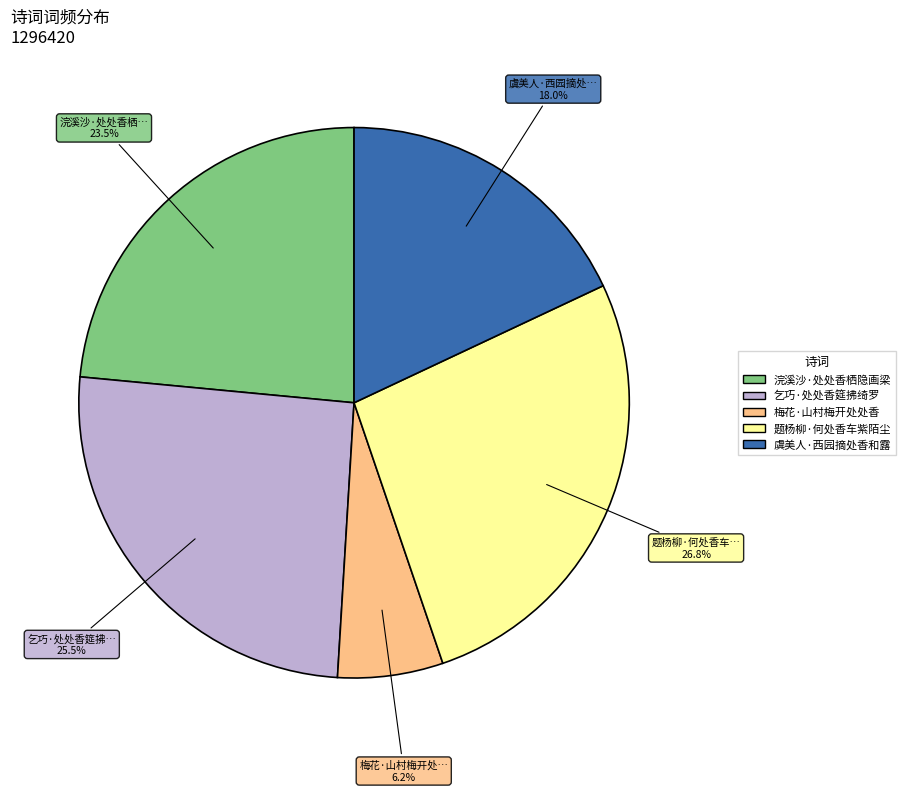

Which category has the biggest portion of the pie?

题杨柳·何处香车紫陌尘